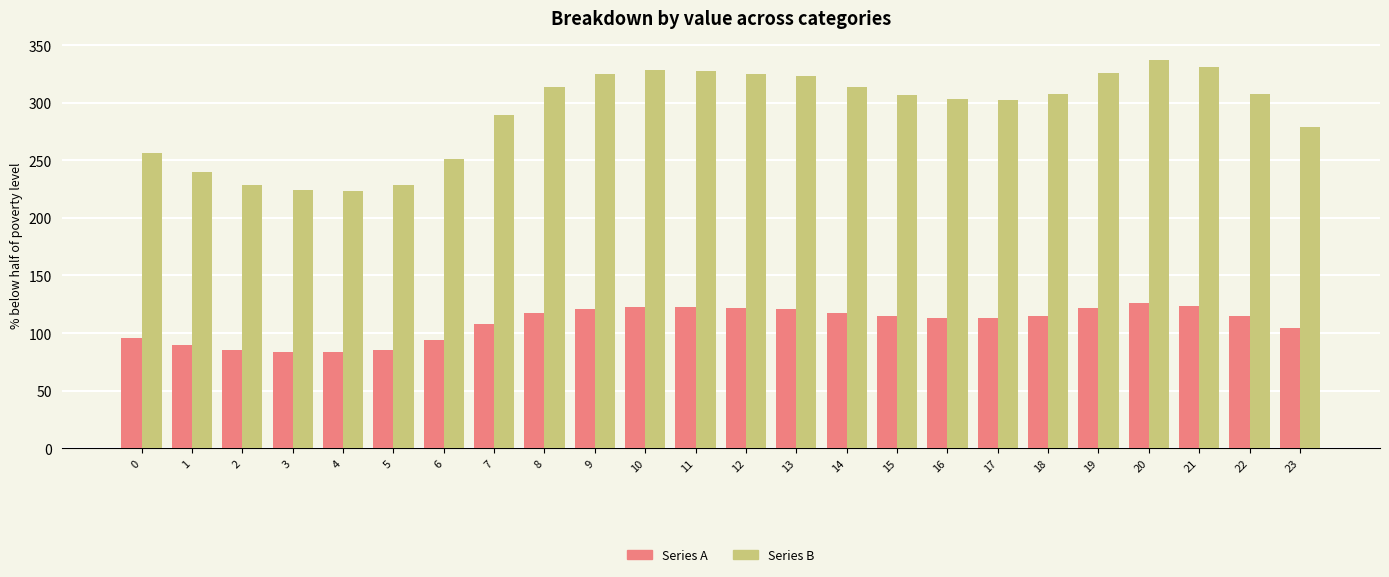

True or false: Series A has a value of 65.5 at 18.

False